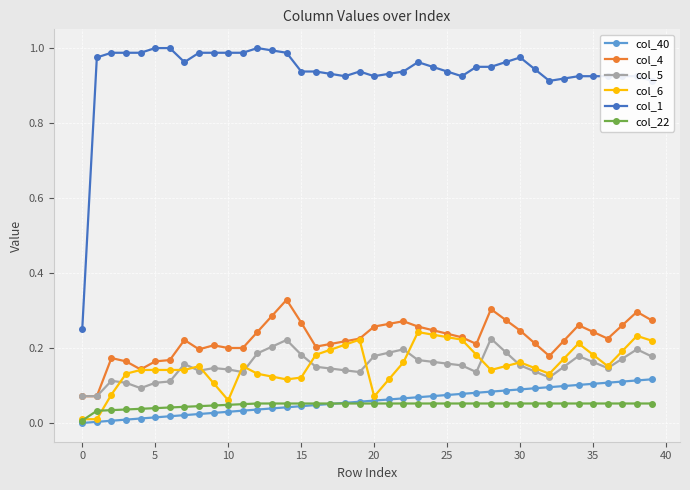

Does the chart have visible grid lines?

Yes